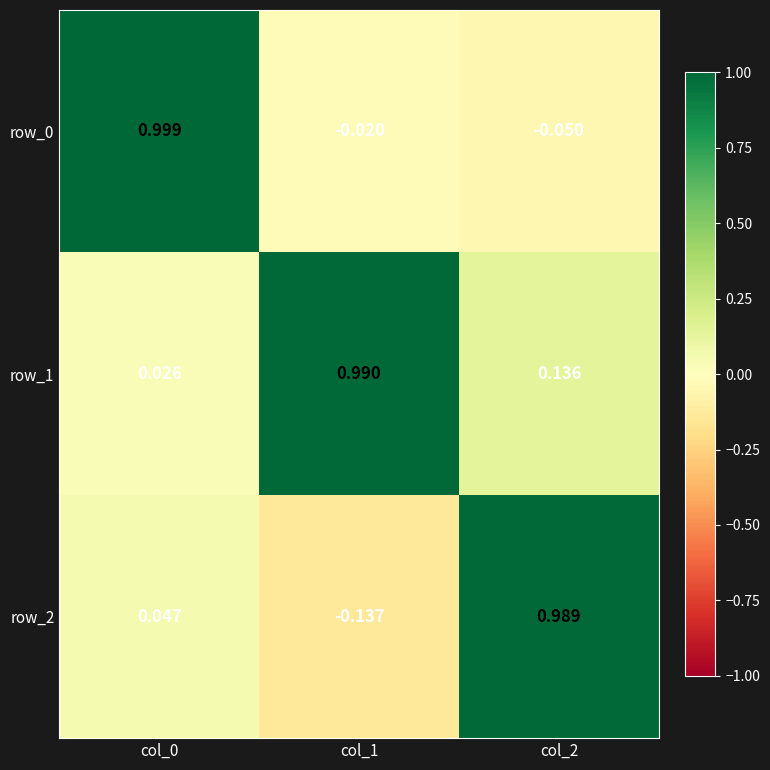

How many values in row_0 are above zero?

1